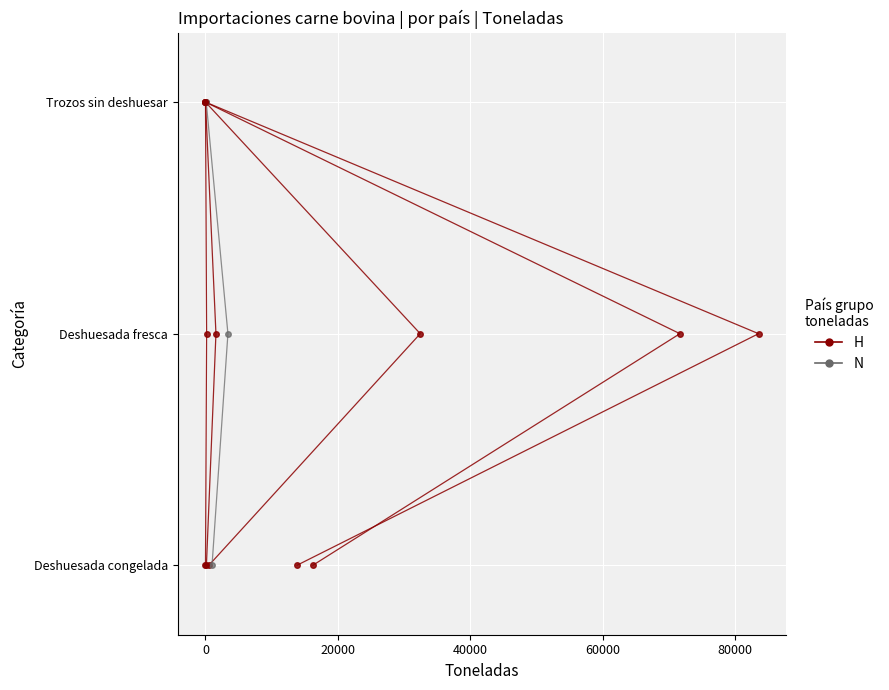

Count the number of categories in the chart.

3